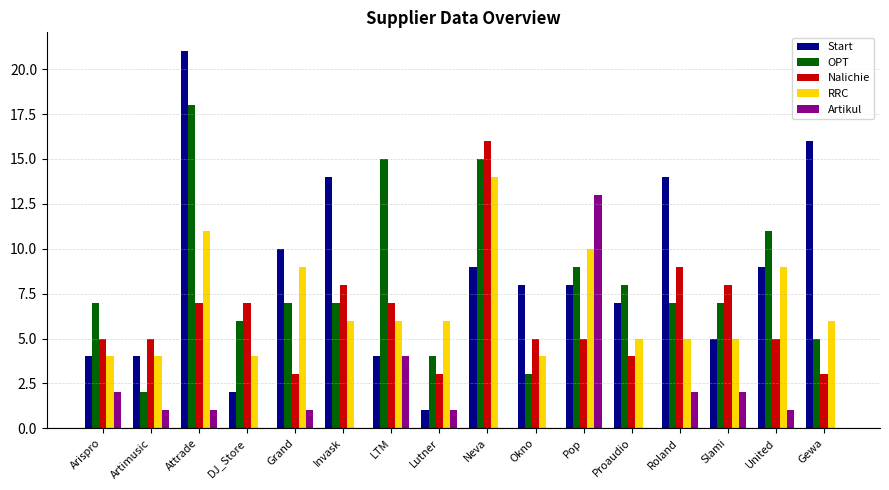

What is the sum of all RRC values?

108